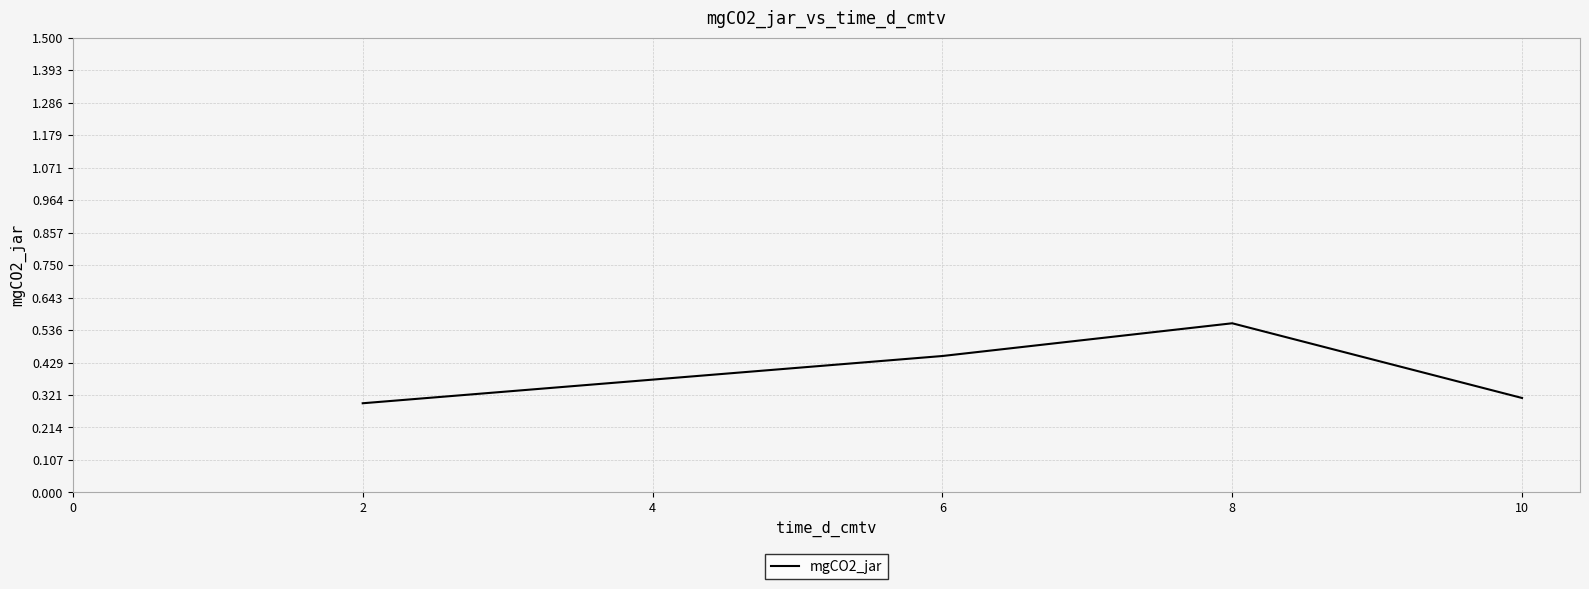

At which category does the chart reach its peak across all series?

8